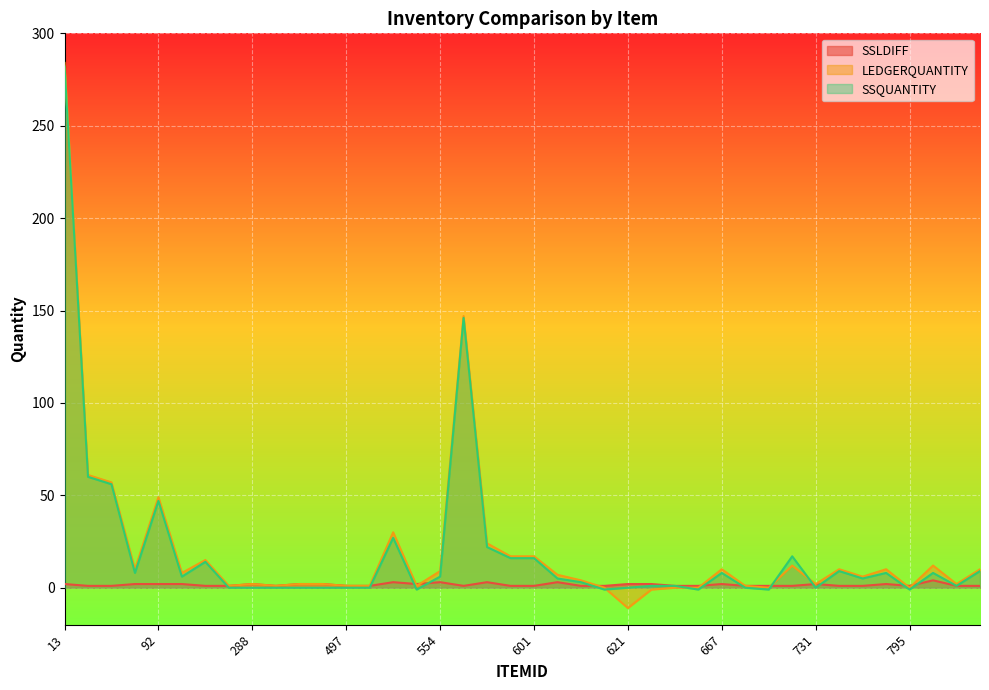

What is the highest value of the SSLDIFF series?

4